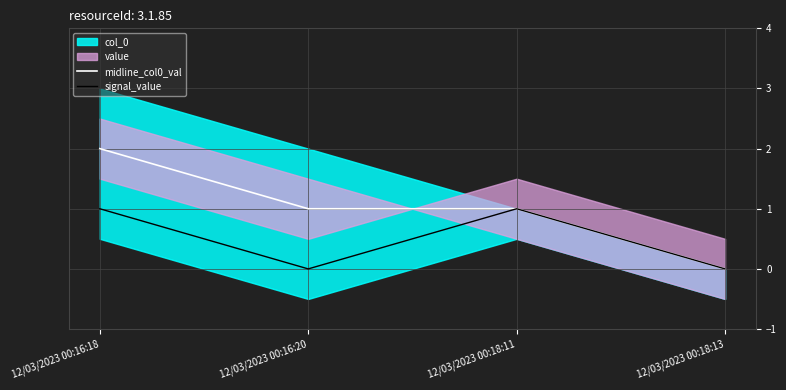

What is the label of the 4th point from the right?

12/03/2023 00:16:18